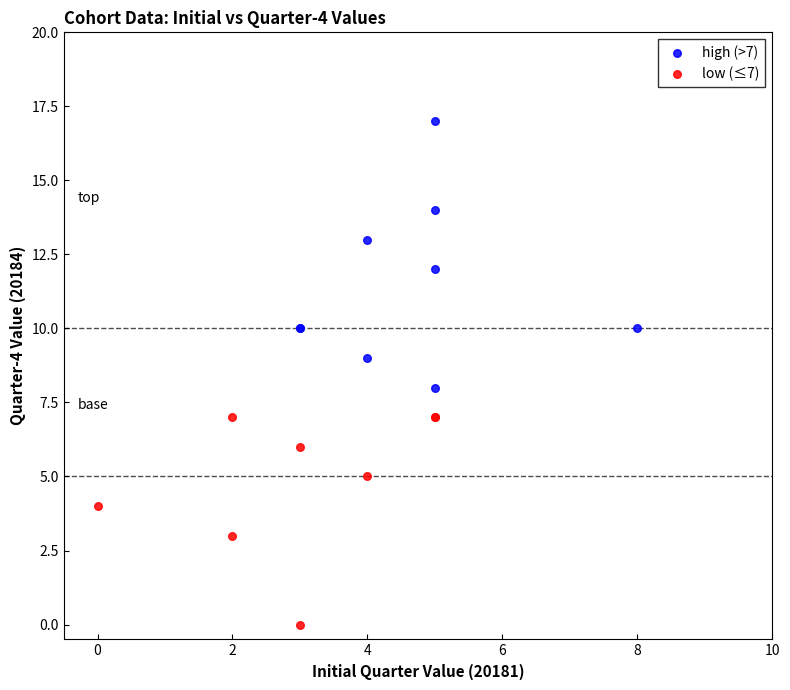

Which series contains the highest Y value?

high (>7)